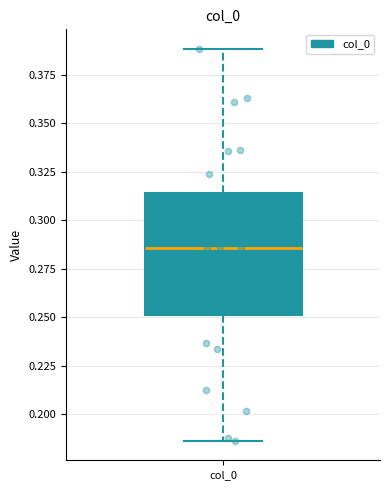

Read this box plot against the y-axis: the position of the median line, the range covered by the box, and the ends of both whiskers. The values are not printed on the chart, so give them approximately, as read against the axis.

median 0.285, box 0.250 to 0.315, whiskers 0.185 to 0.390